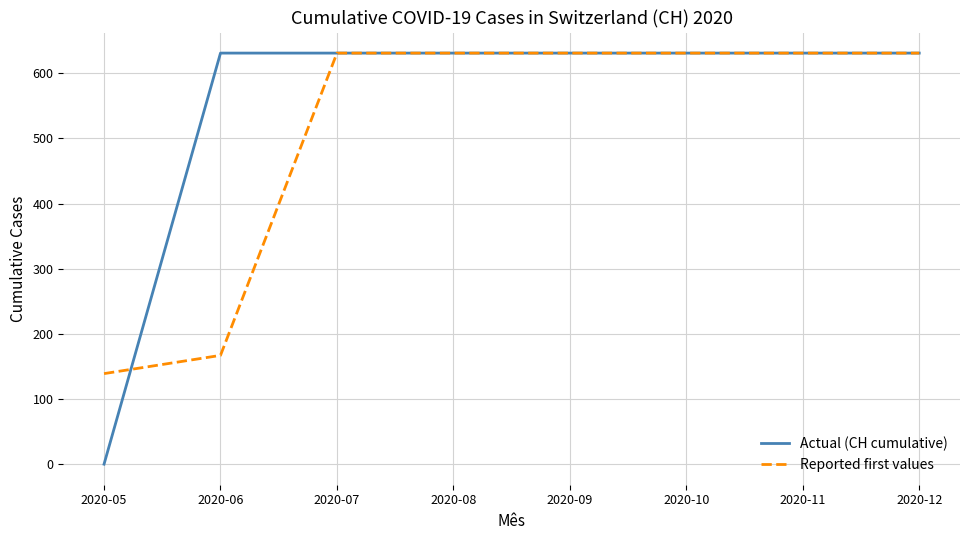

Does the chart display data point markers on the line(s)?

No